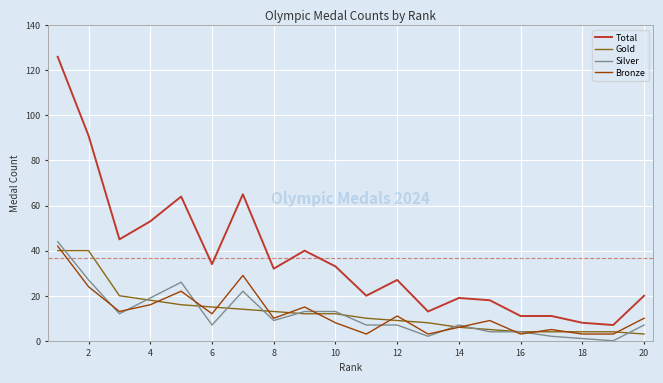

Which series has the widest spread of values?

Total